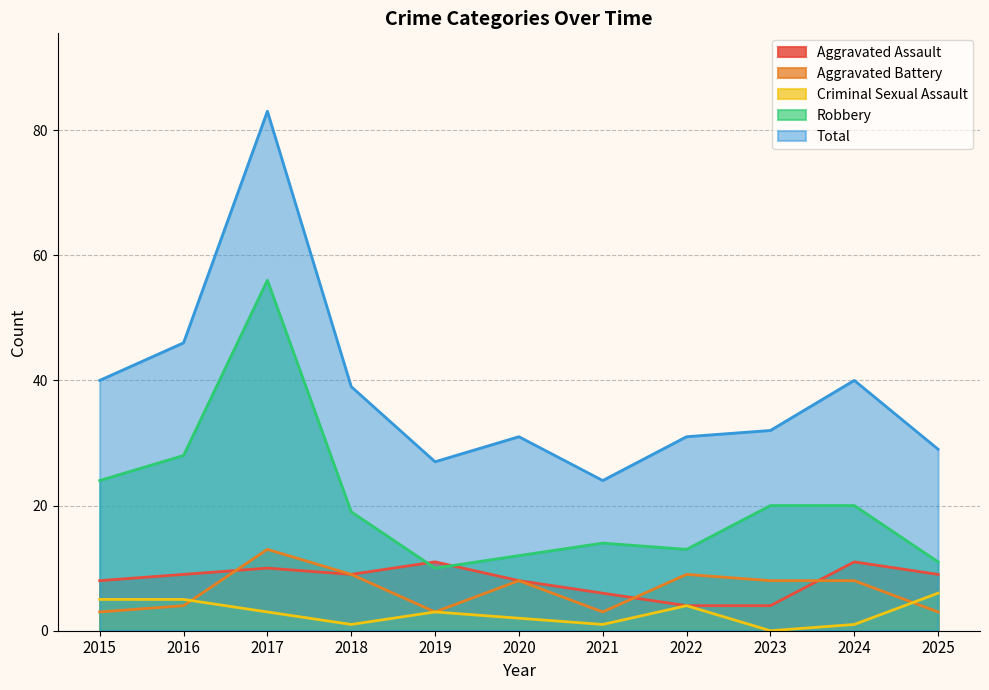

True or false: Robbery and Total intersect in this chart.

False